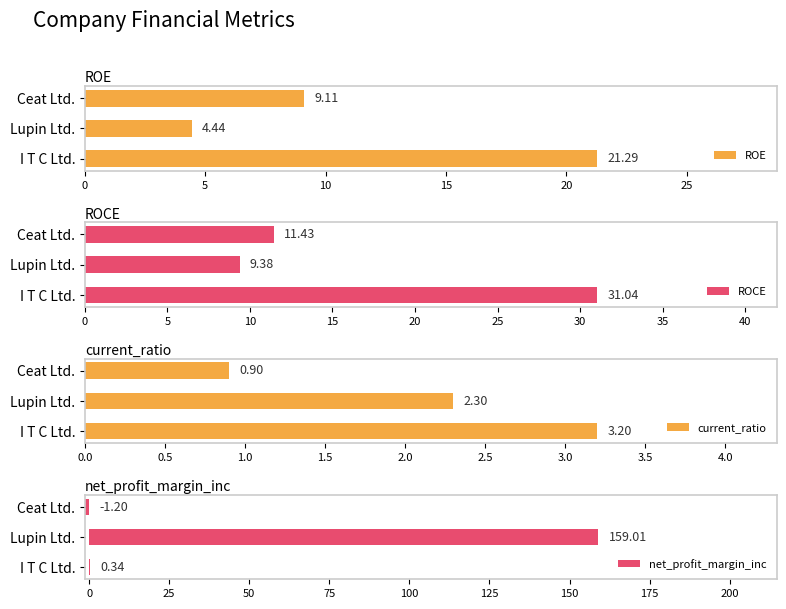

Which category has the highest value in the ROE series?

I T C Ltd.